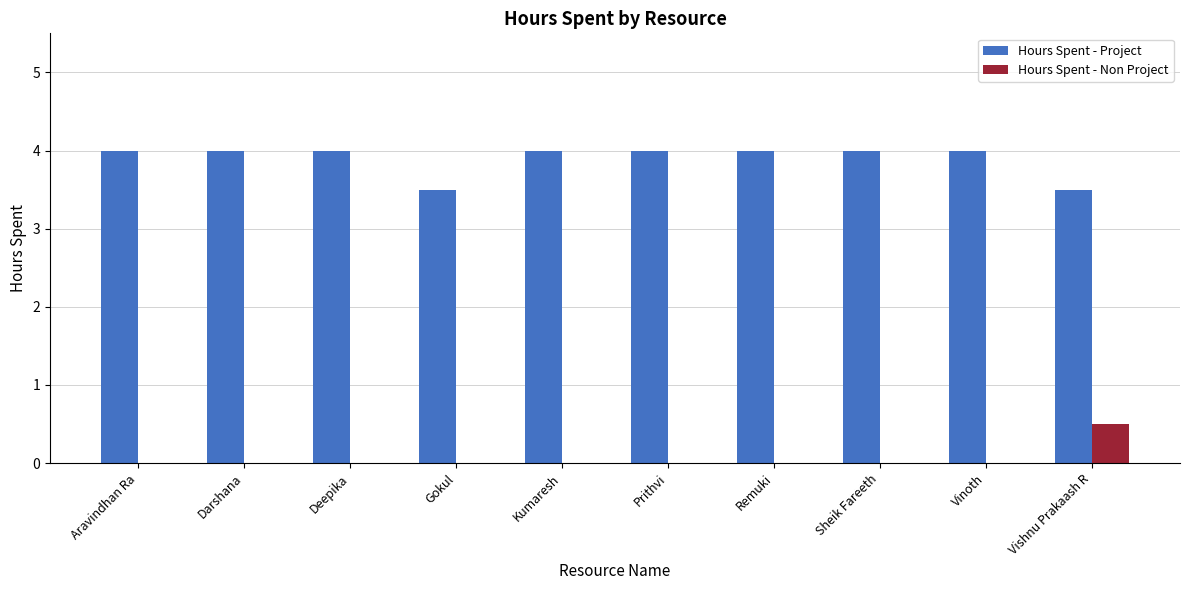

Is it true that Hours Spent - Non Project equals 0.0 at Aravindhan Ra?

True